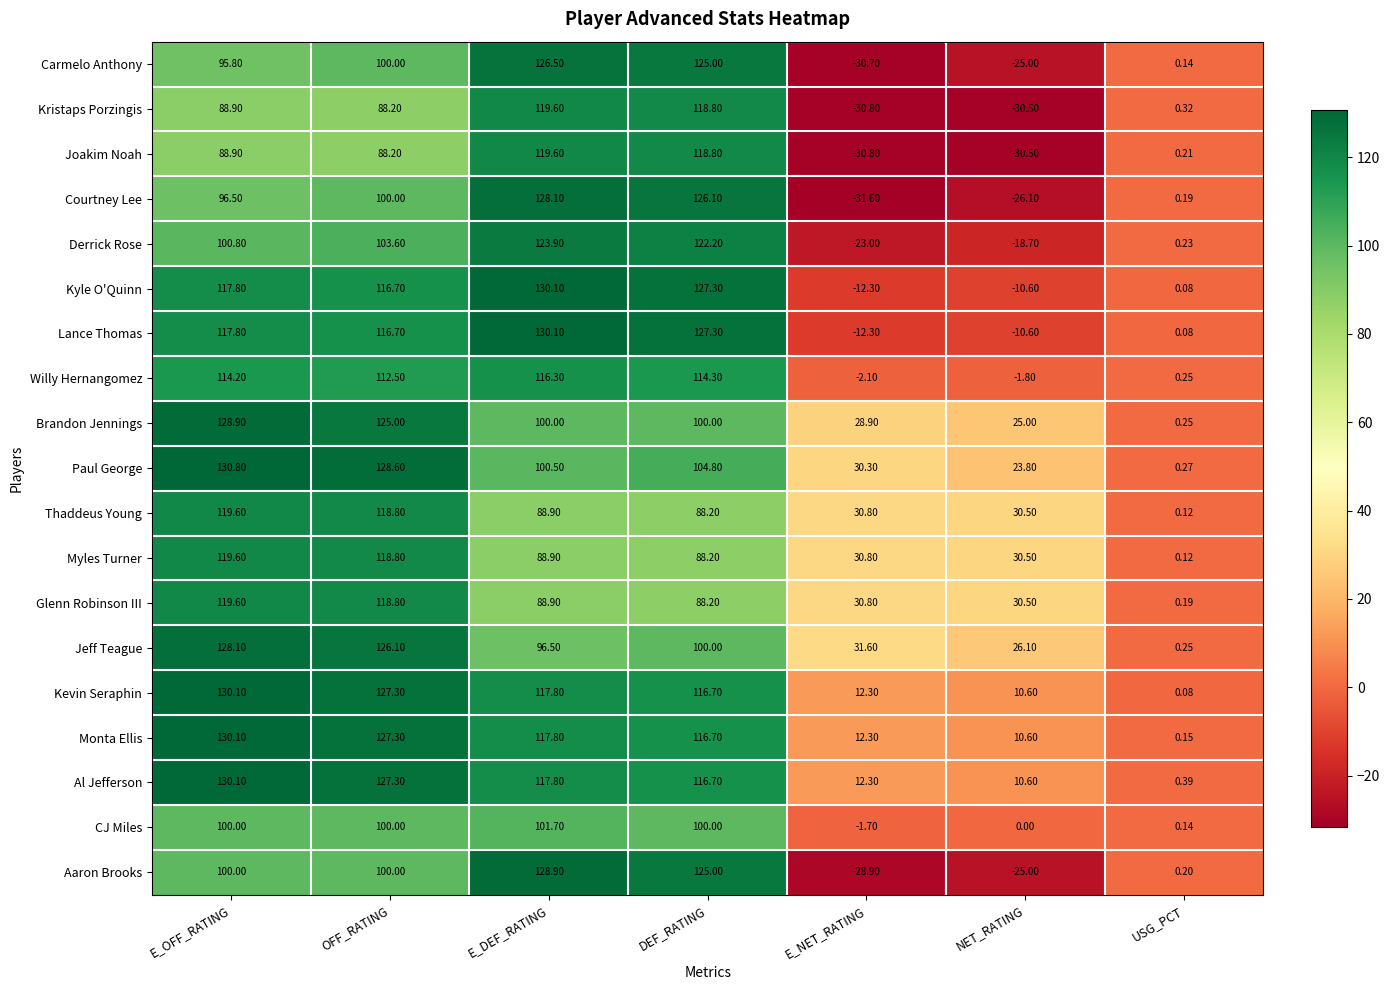

What is the maximum value shown in the chart?

130.8